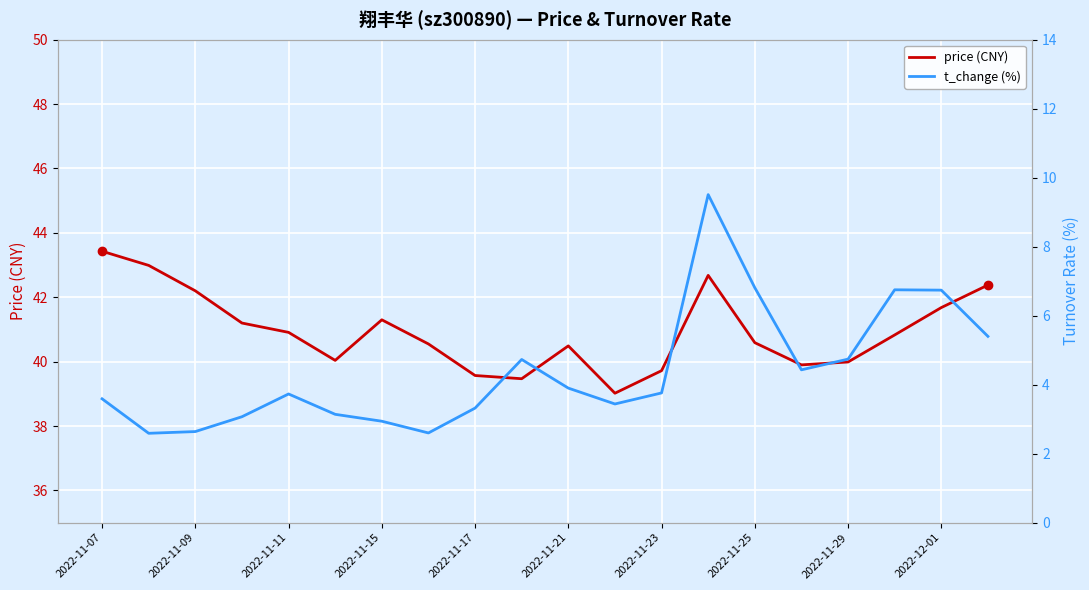

What is the approximate value of price (CNY) at 15?

39.9